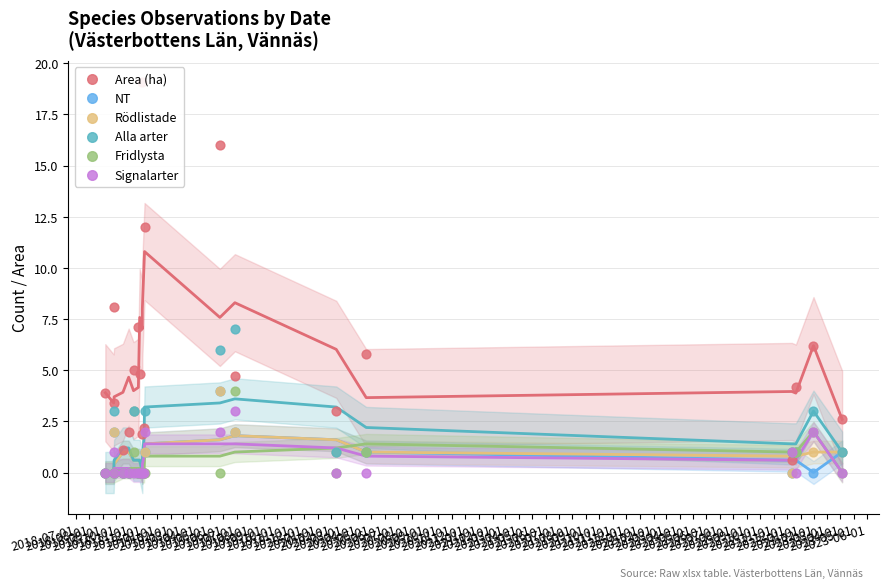

Which series has the widest spread of Y values?

Area (ha)